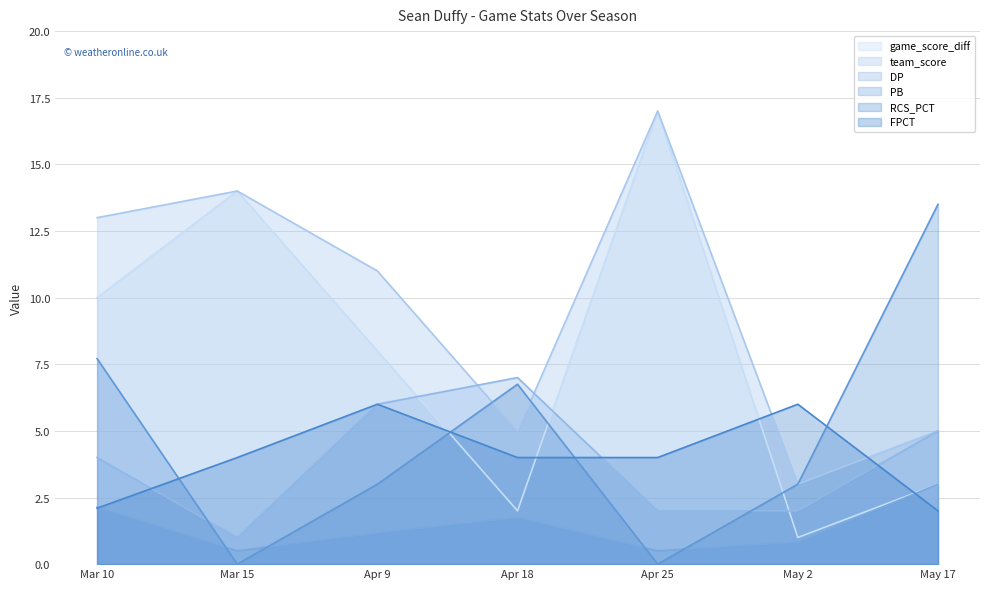

How many interior local peaks does the team_score series have?

2